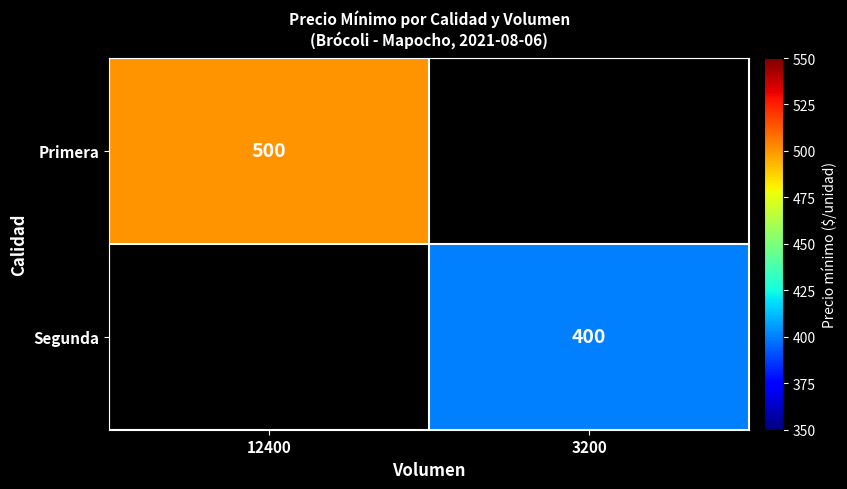

Is it true that Primera equals 500 at 12400?

True